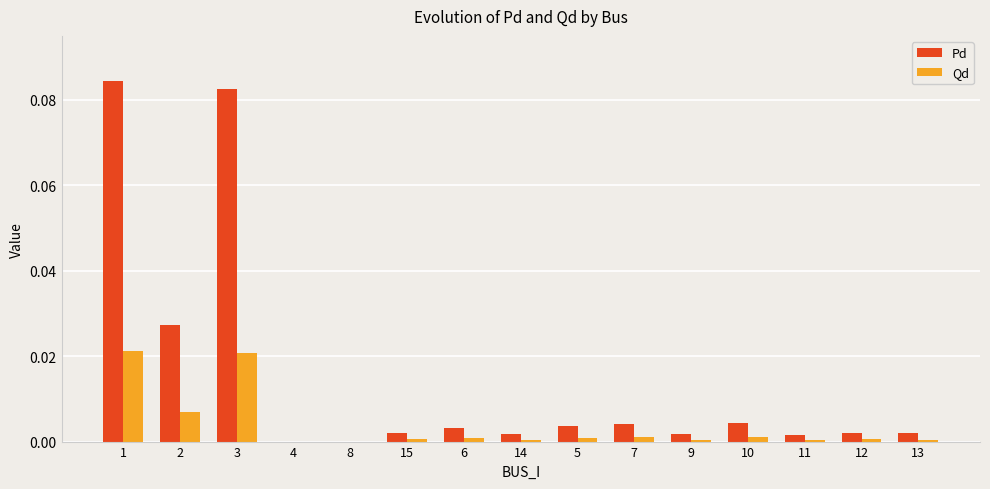

Which series has the largest total across all categories?

Pd